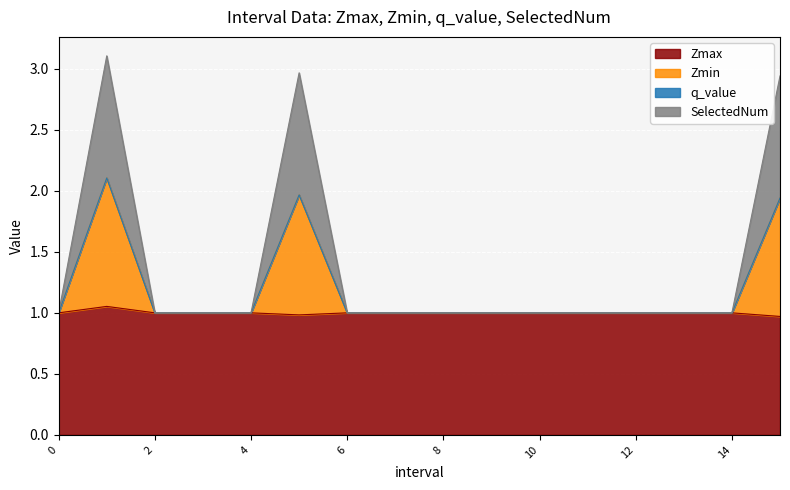

Which category has the lowest value in the Zmax series?

15.0